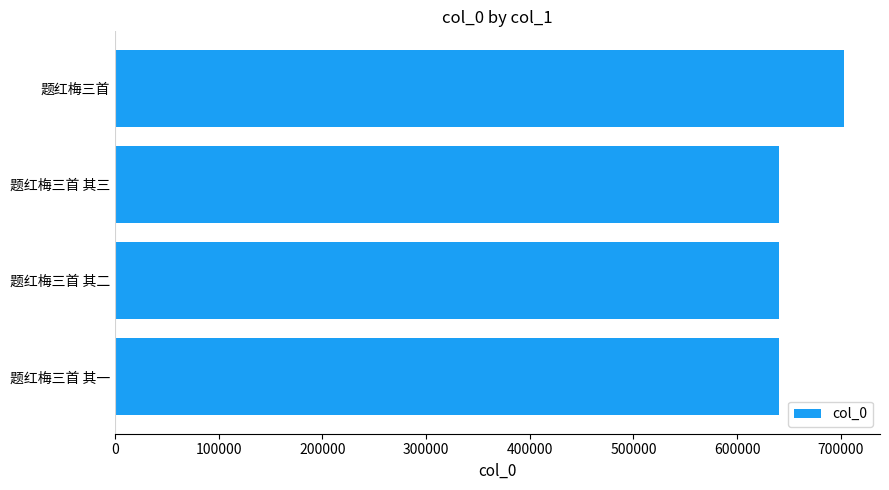

What is the difference between the maximum and minimum values?

62056